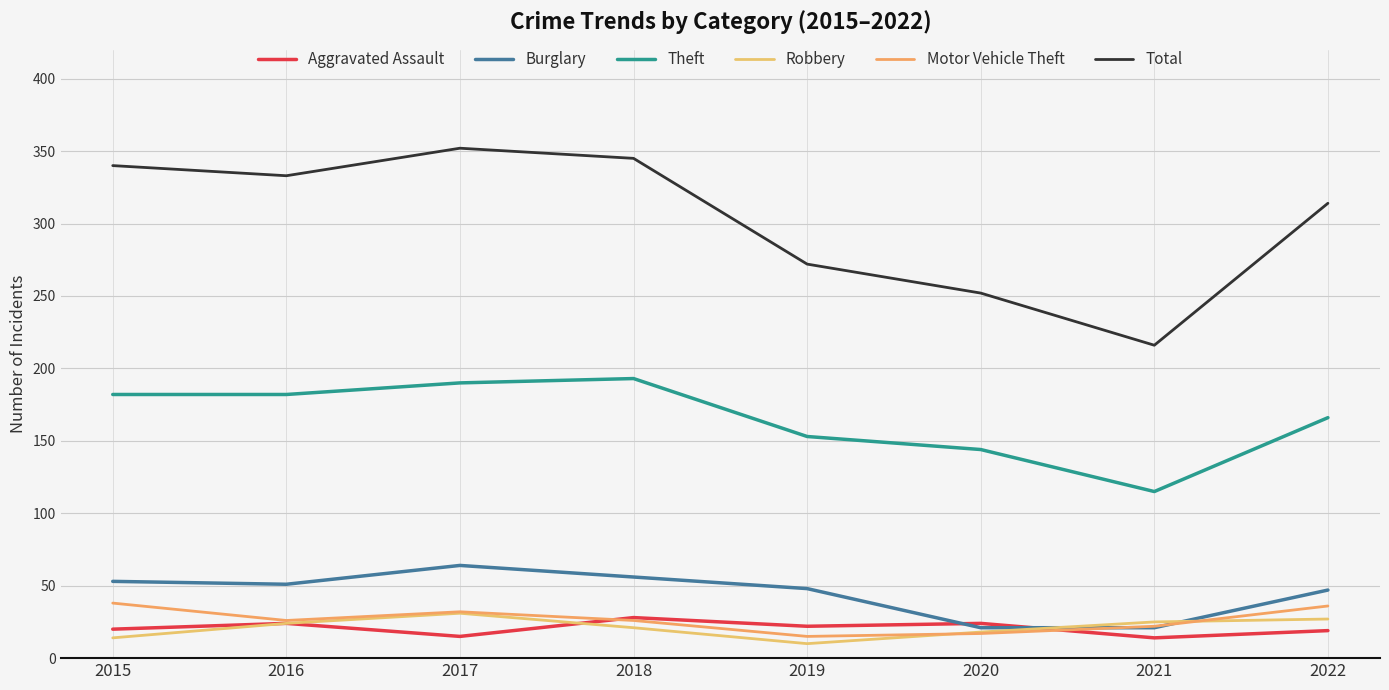

Where is the first local maximum for Total?

2017